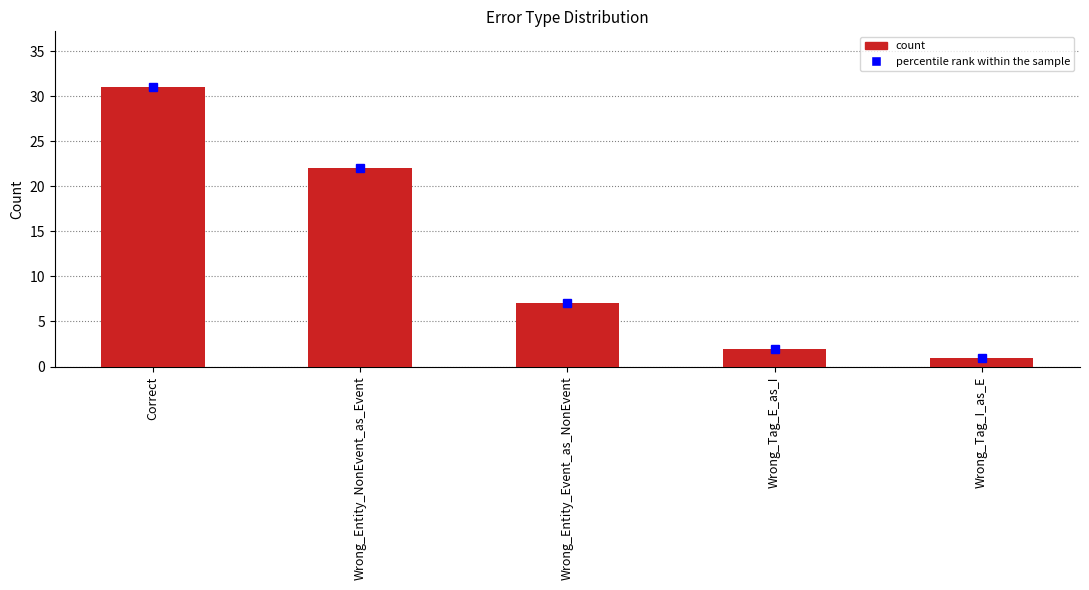

List the labels in order of value, smallest first.

Wrong_Tag_I_as_E, Wrong_Tag_E_as_I, Wrong_Entity_Event_as_NonEvent, Wrong_Entity_NonEvent_as_Event, Correct